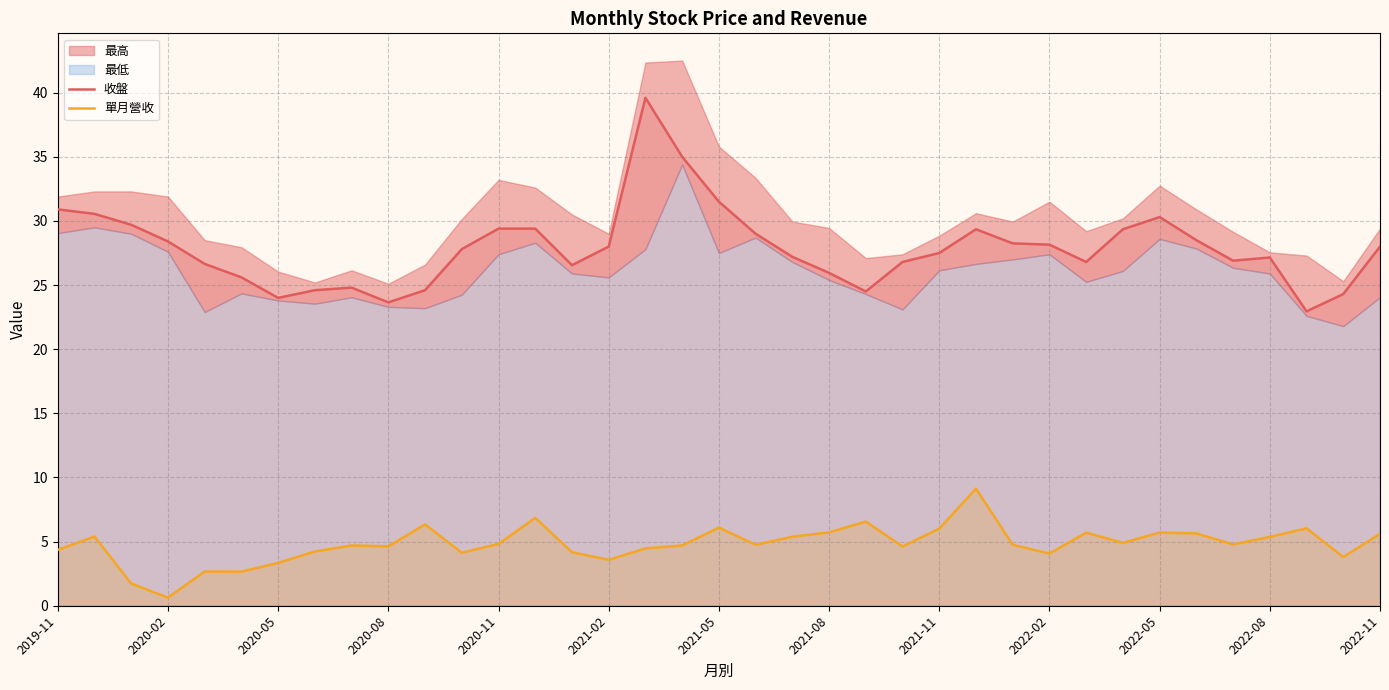

True or false: 收盤 and 單月營收 intersect in this chart.

False